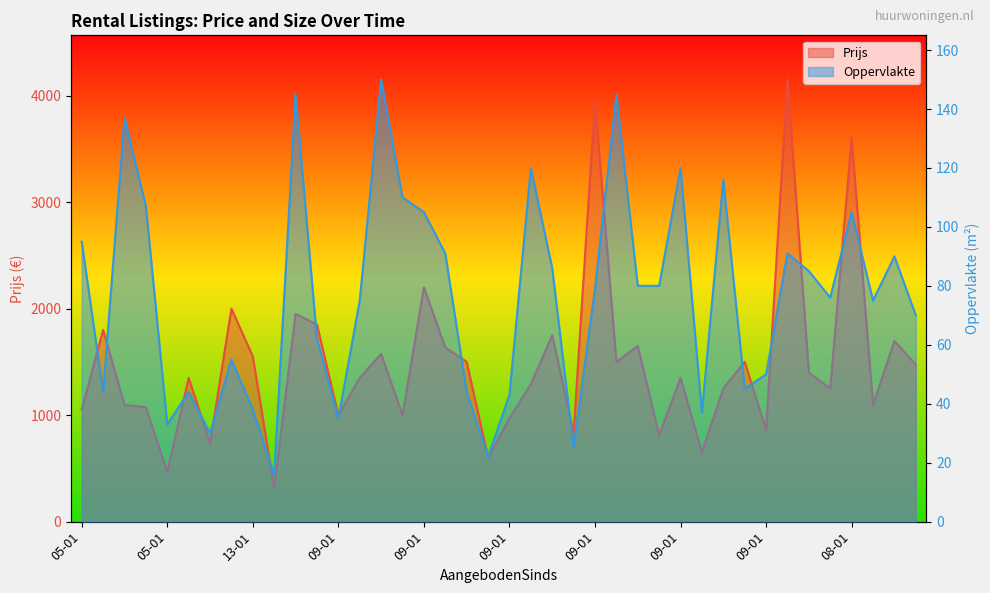

What is the difference between the maximum and minimum values in the Oppervlakte series?

134